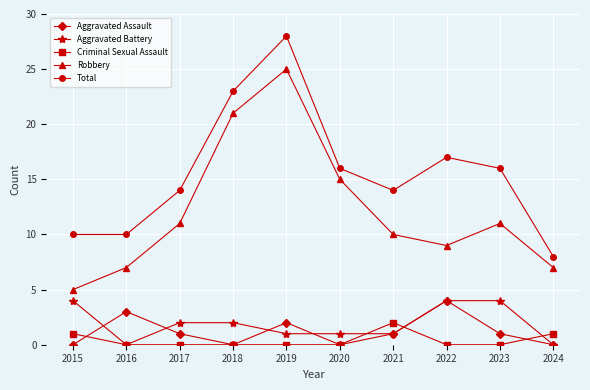

True or false: Criminal Sexual Assault and Robbery intersect in this chart.

False